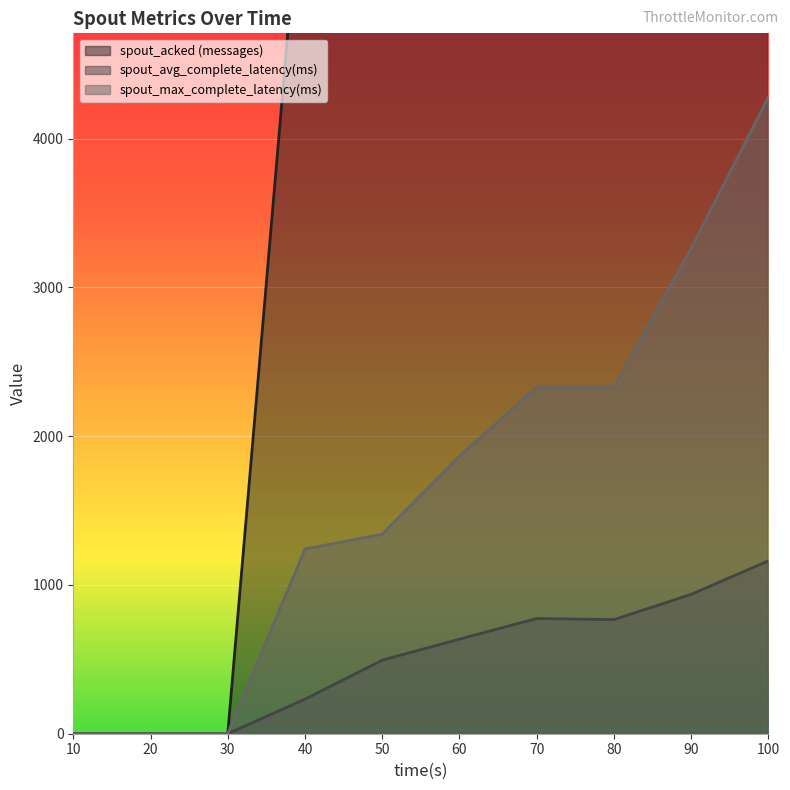

Does the chart display data point markers on the line(s)?

No